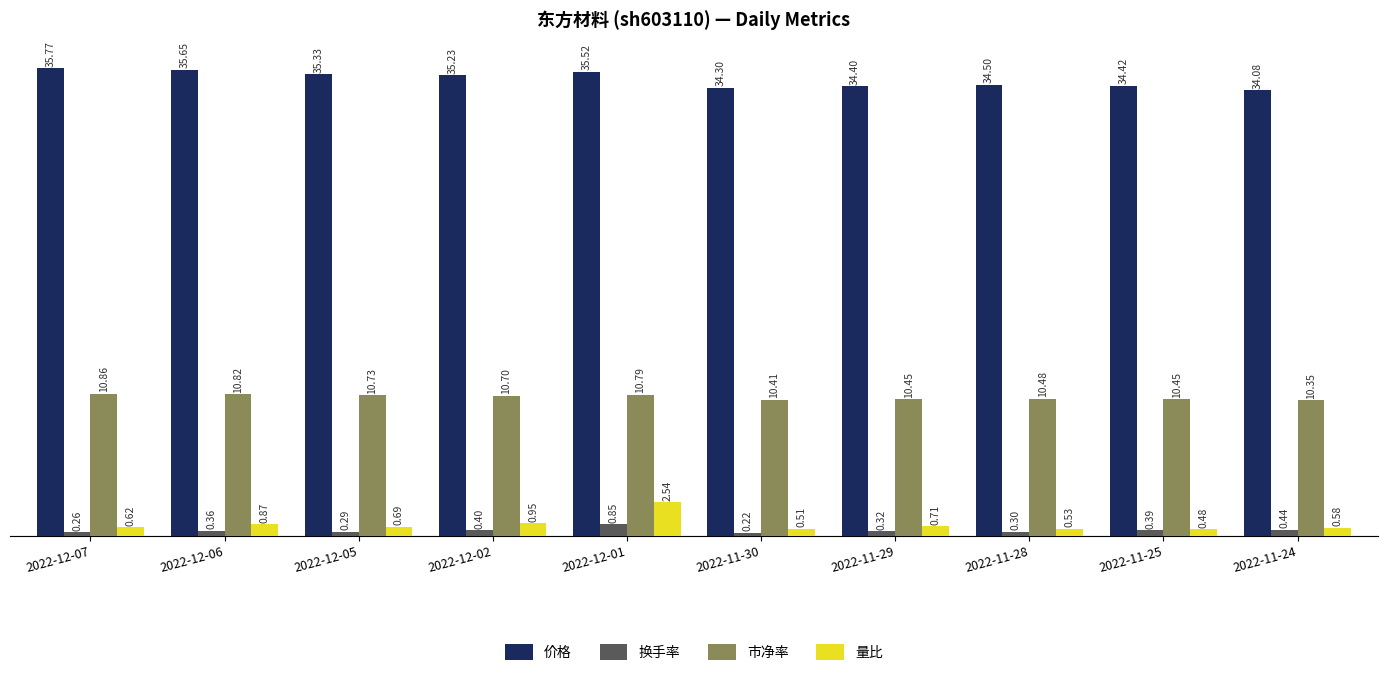

Which series has the largest total across all categories?

价格